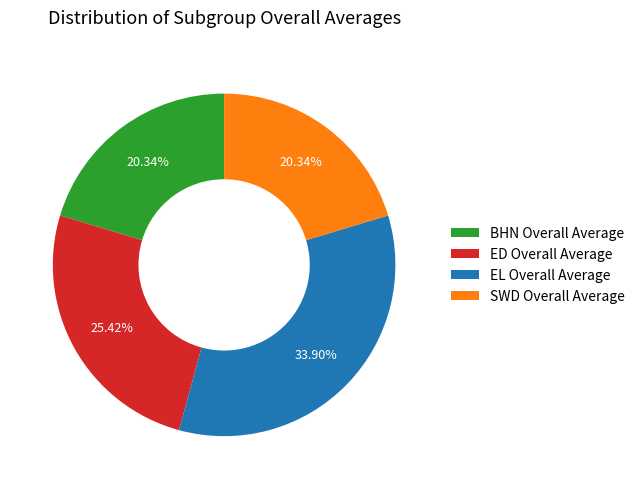

Between BHN Overall Average and ED Overall Average, which is larger?

ED Overall Average